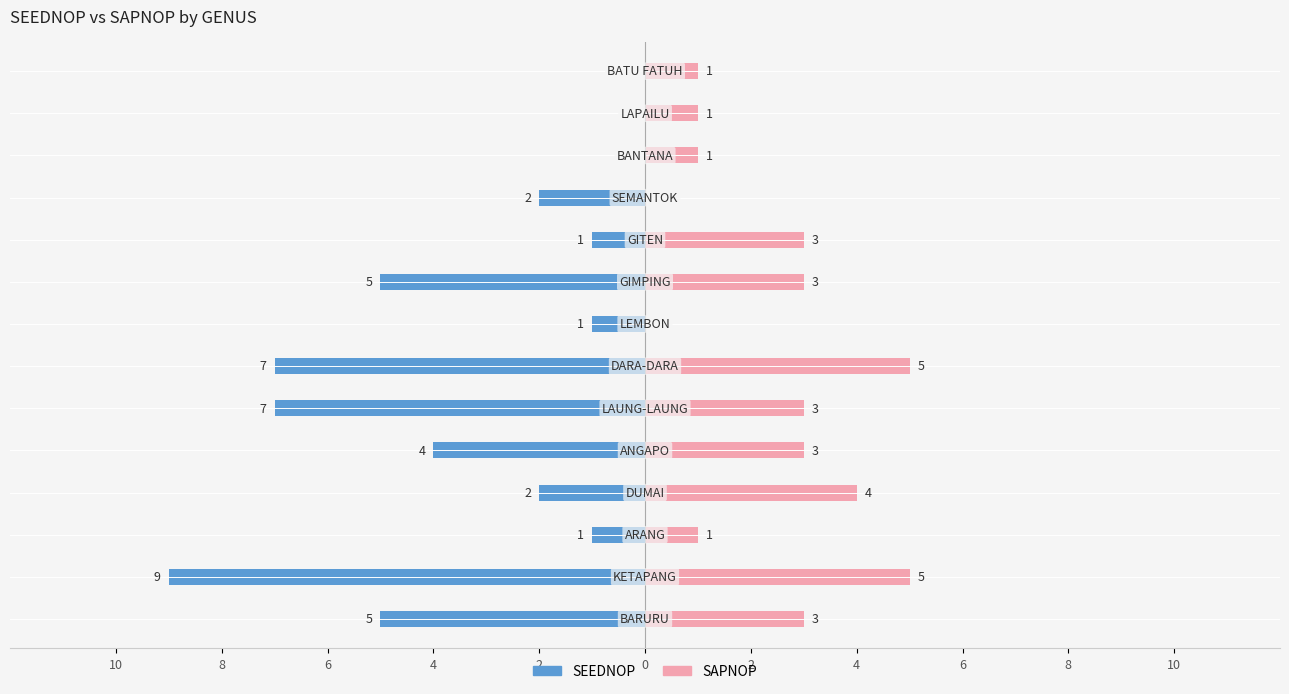

Are the bars grouped side by side (vs. stacked)?

Yes